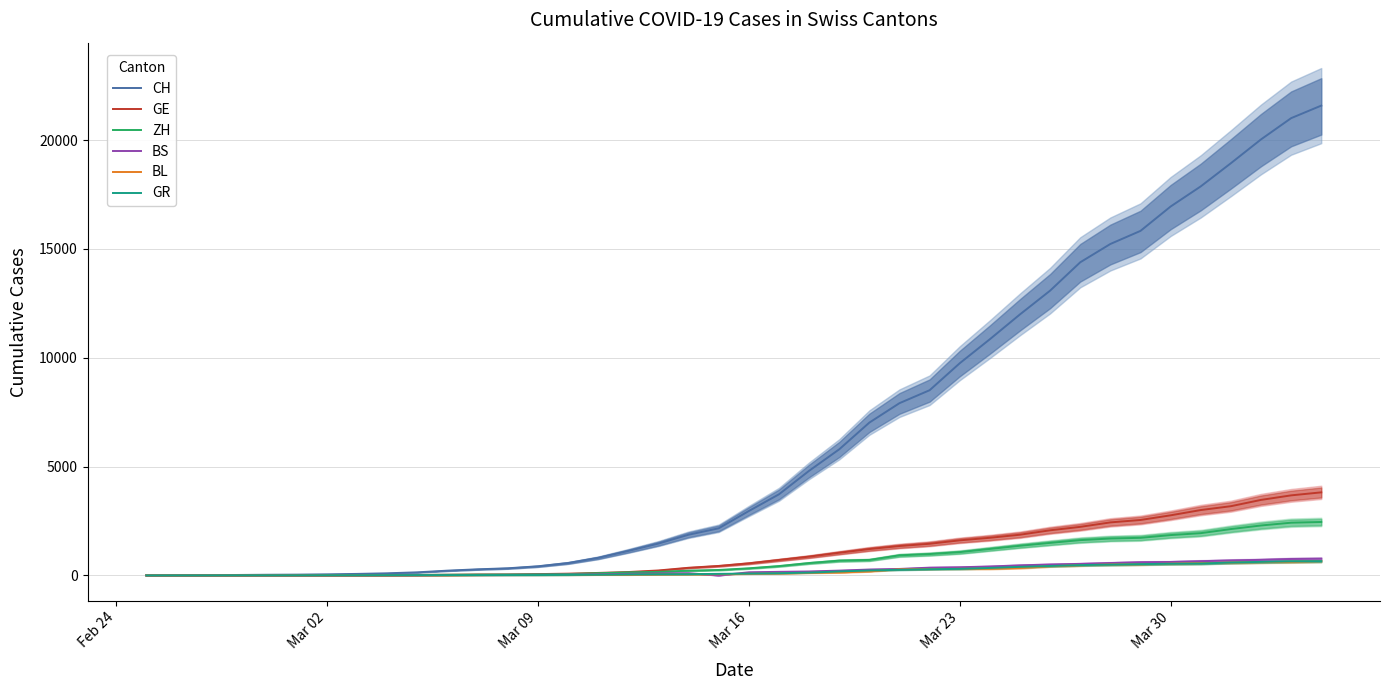

What is the difference between the second highest and minimum values in the GR series?

649